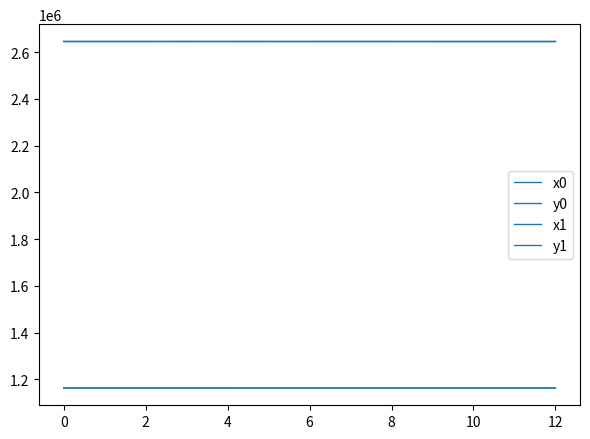

True or false: x0 has more than 0 points higher than both neighbors.

True